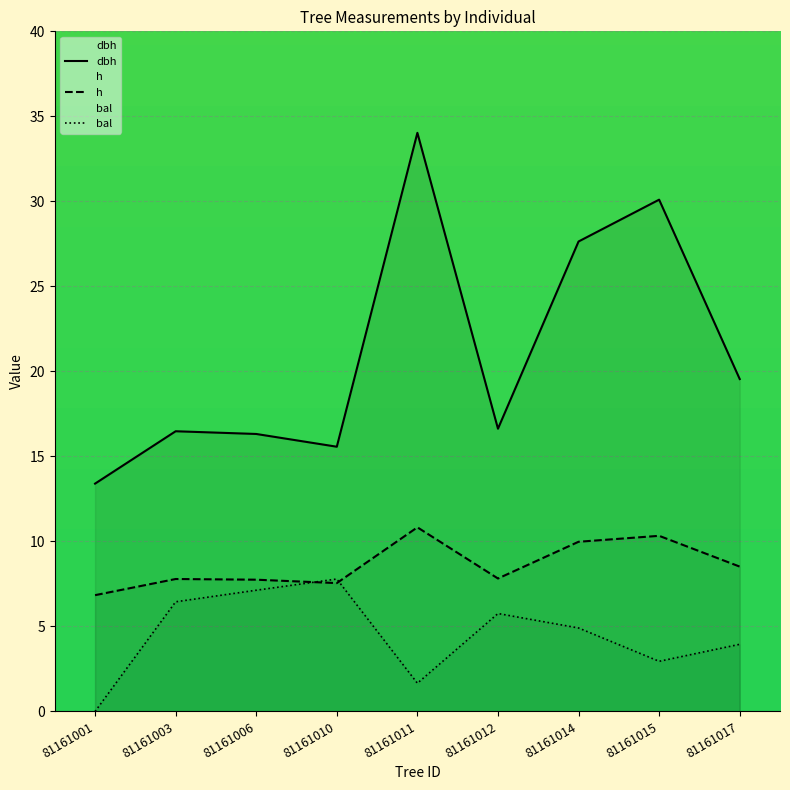

Between 81161011 and 81161012, which is larger?

81161011